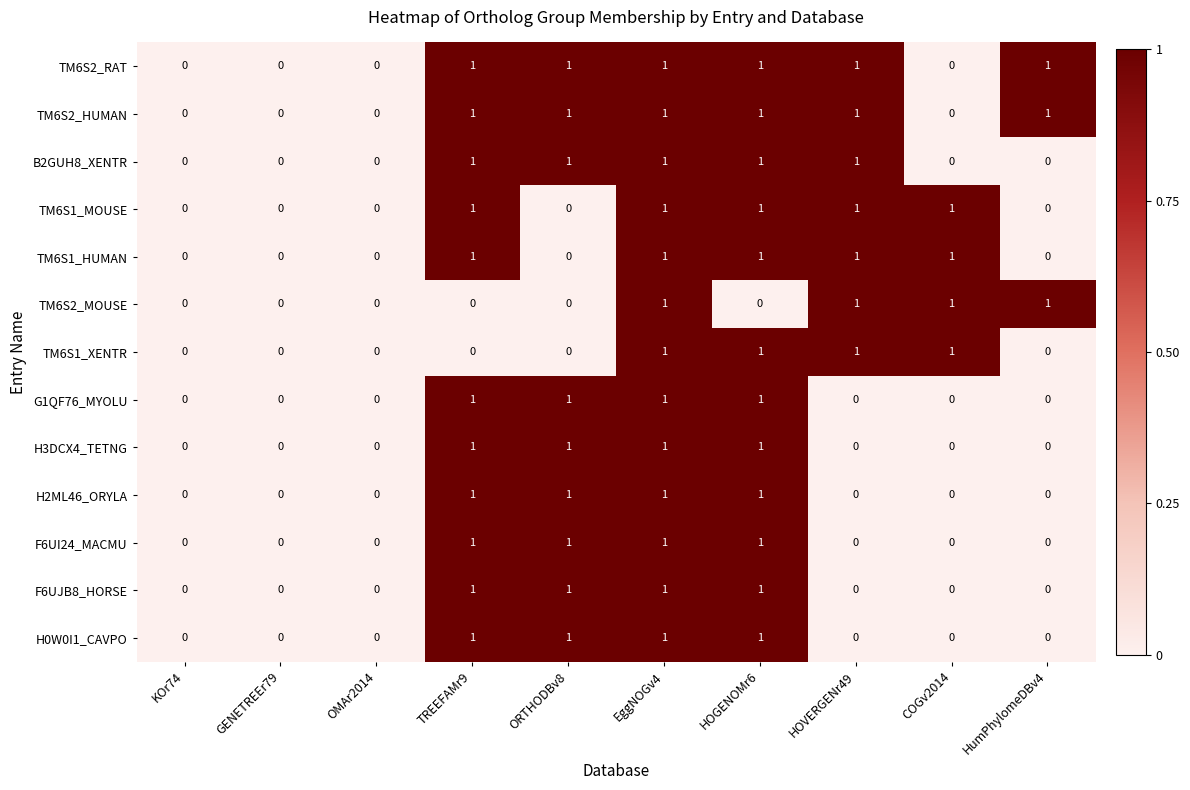

At which category is the sum across all series the highest?

EggNOGv4